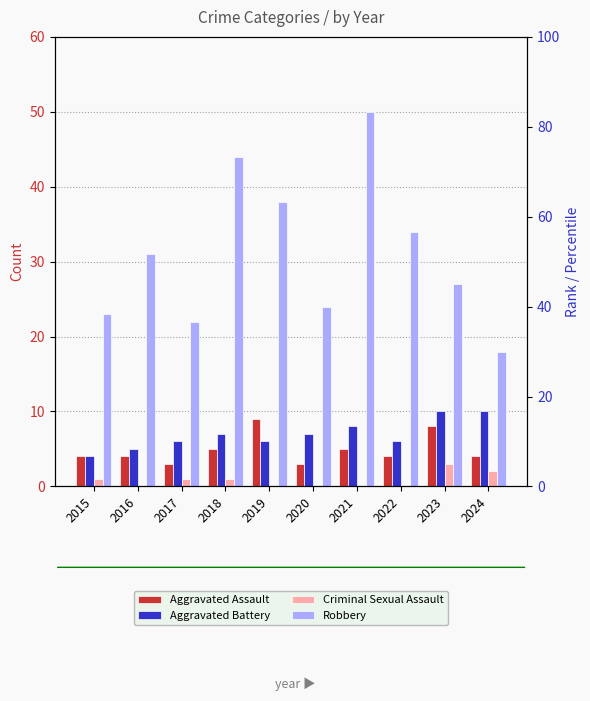

Is it true that Aggravated Assault equals 3 at 2017?

True